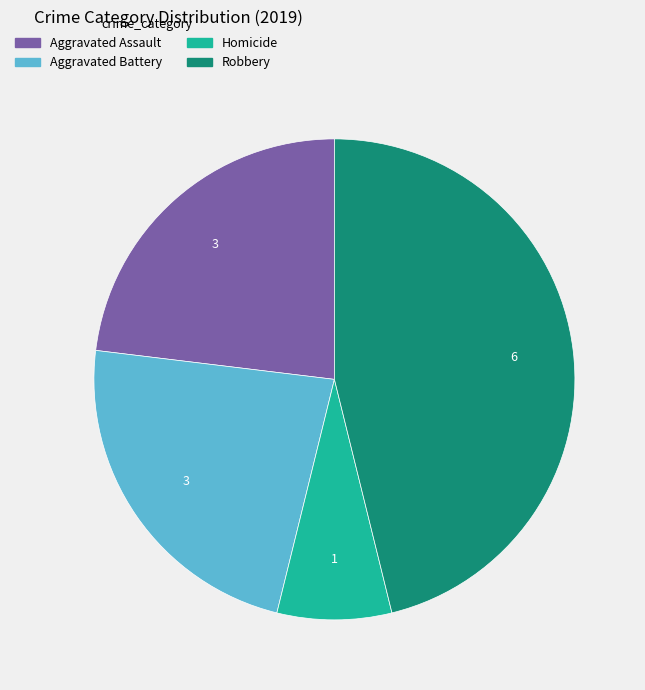

Is there a majority slice in this chart?

No